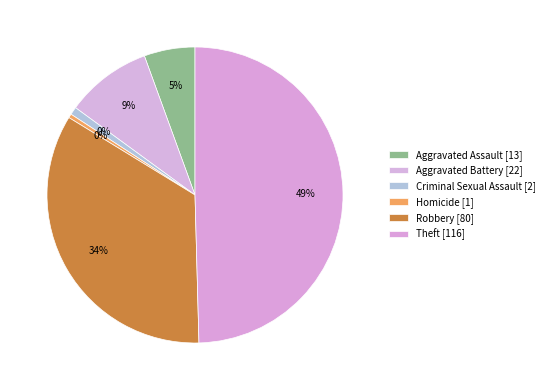

The Criminal Sexual Assault slice represents 1% of the pie. True or false?

True